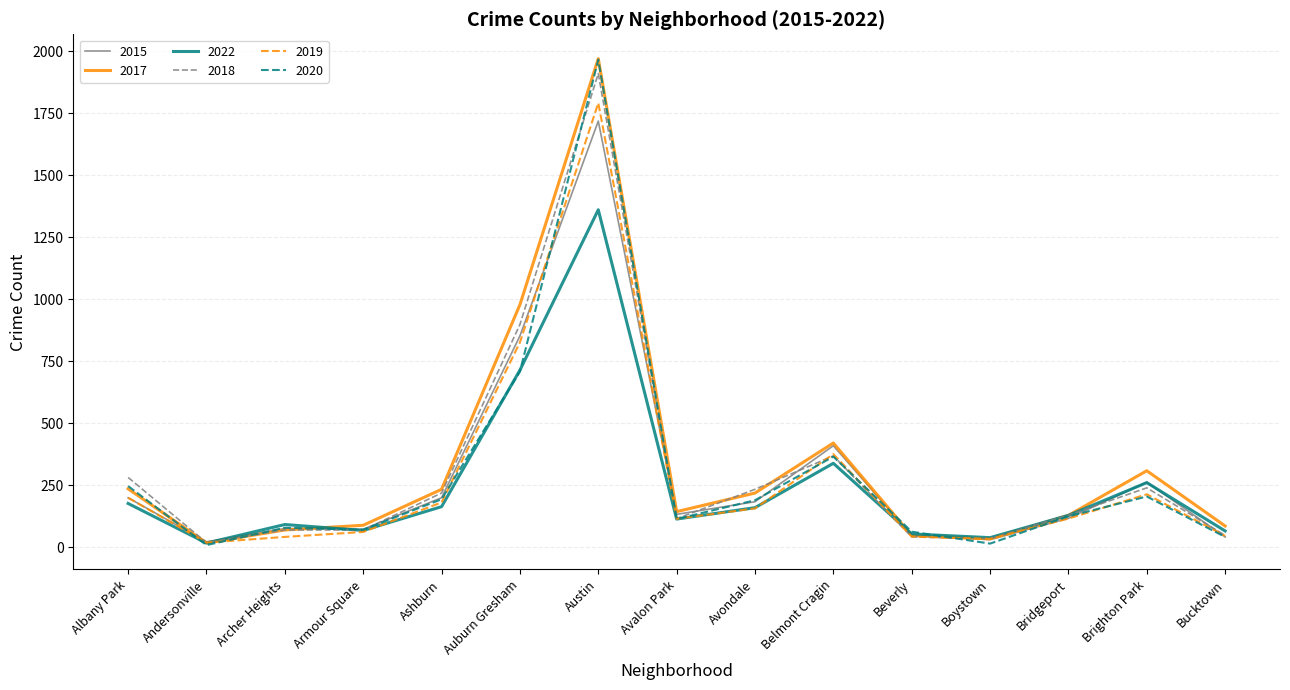

The 2015 series shows 142 at Belmont Cragin. True or false?

False